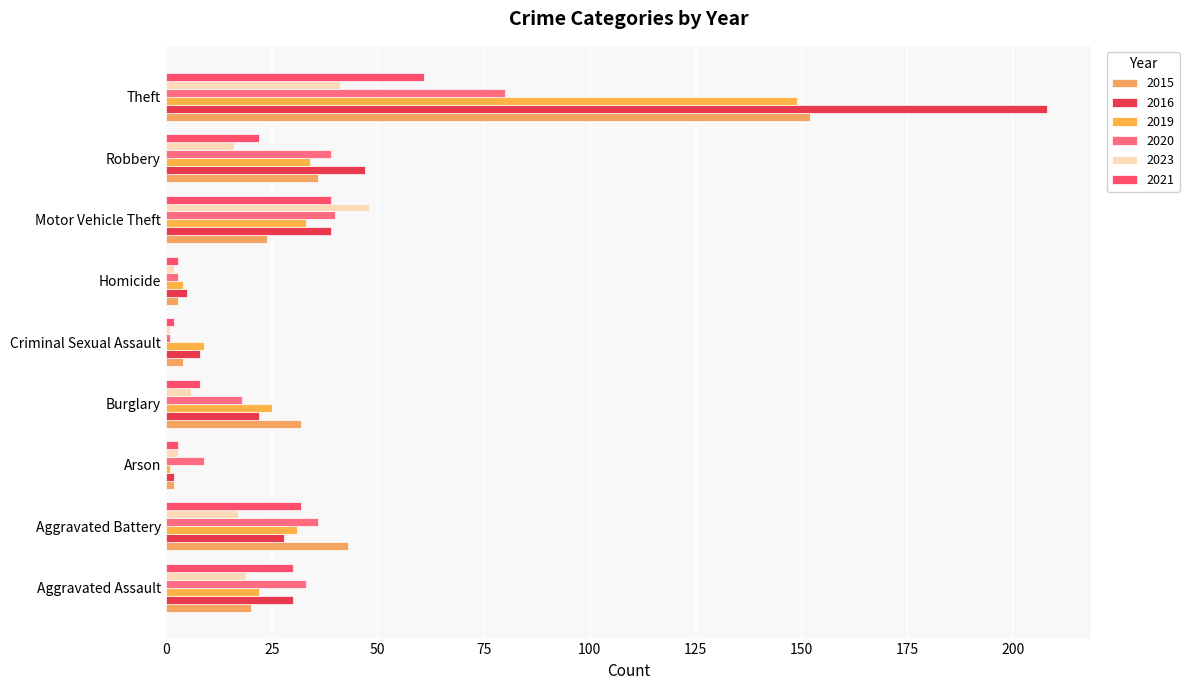

Reading left to right, list all the values displayed in this chart.

2015: Aggravated Assault=20	Aggravated Battery=43	Arson=2	Burglary=32	Criminal Sexual Assault=4	Homicide=3	Motor Vehicle Theft=24	Robbery=36	Theft=152
2016: Aggravated Assault=30	Aggravated Battery=28	Arson=2	Burglary=22	Criminal Sexual Assault=8	Homicide=5	Motor Vehicle Theft=39	Robbery=47	Theft=208
2019: Aggravated Assault=22	Aggravated Battery=31	Arson=1	Burglary=25	Criminal Sexual Assault=9	Homicide=4	Motor Vehicle Theft=33	Robbery=34	Theft=149
2020: Aggravated Assault=33	Aggravated Battery=36	Arson=9	Burglary=18	Criminal Sexual Assault=1	Homicide=3	Motor Vehicle Theft=40	Robbery=39	Theft=80
2023: Aggravated Assault=19	Aggravated Battery=17	Arson=3	Burglary=6	Criminal Sexual Assault=1	Homicide=2	Motor Vehicle Theft=48	Robbery=16	Theft=41
2021: Aggravated Assault=30	Aggravated Battery=32	Arson=3	Burglary=8	Criminal Sexual Assault=2	Homicide=3	Motor Vehicle Theft=39	Robbery=22	Theft=61